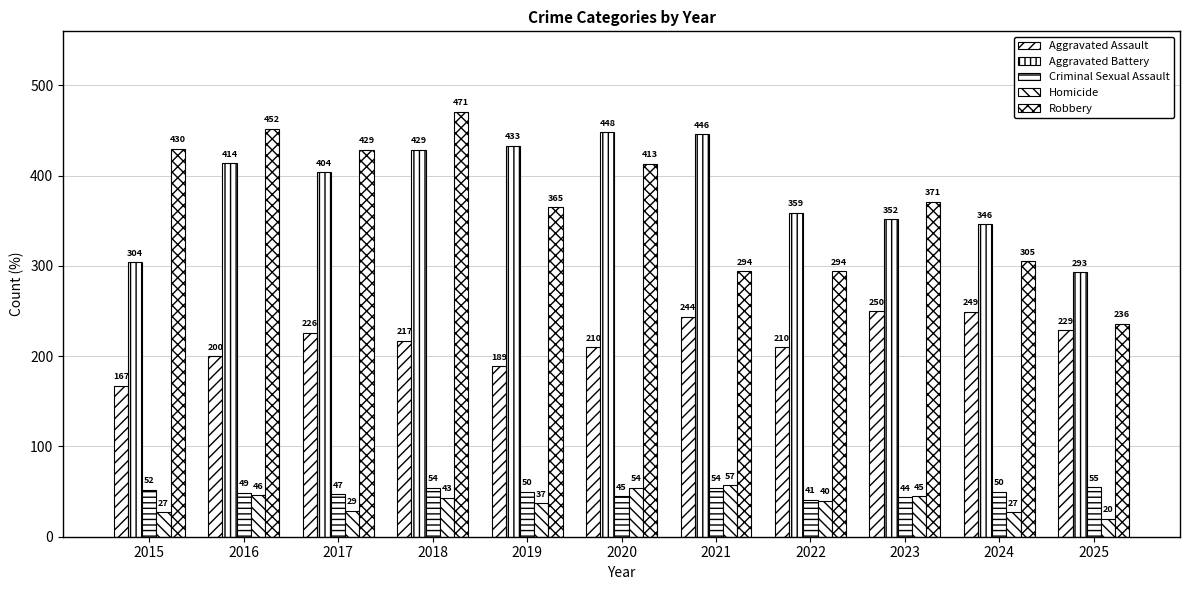

At which label is Homicide closest to 38?

2019